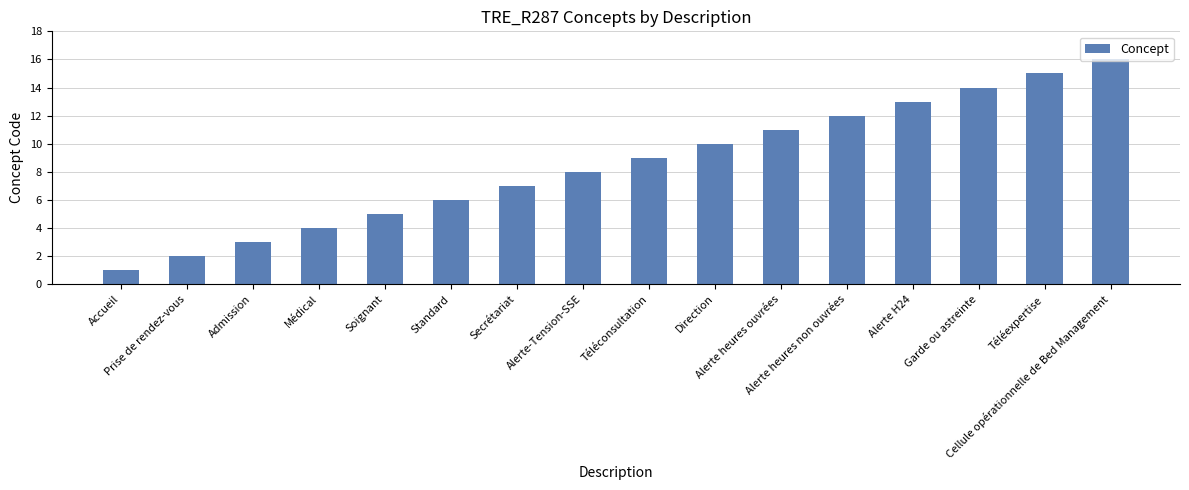

What is the ratio of the value at Secrétariat to the value at Direction?

0.7